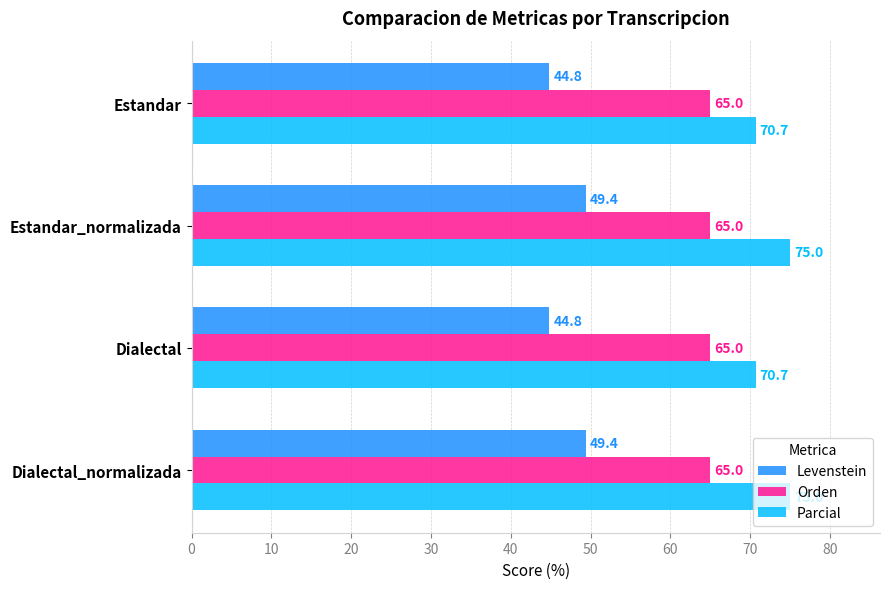

What is the approximate value of Orden at Dialectal?

65.0